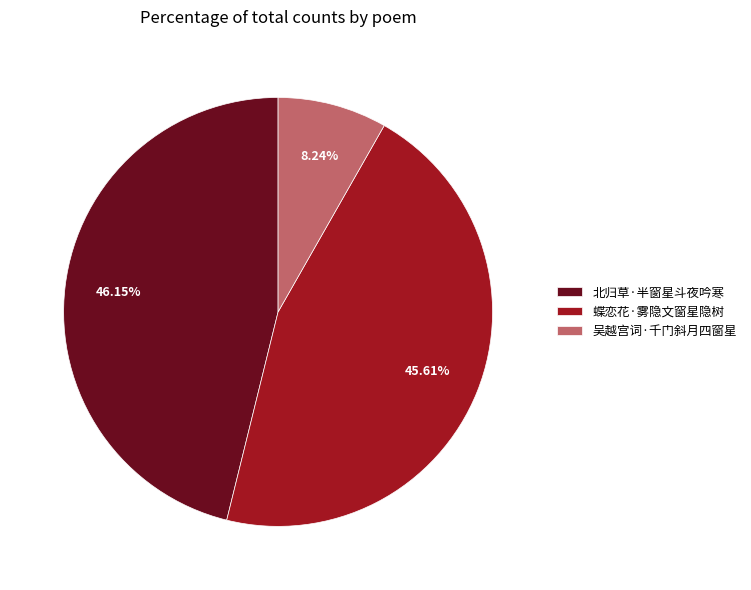

Approximately how many times larger is the value at 吴越宫词·千门斜月四窗星 compared to 北归草·半窗星斗夜吟寒?

0.2